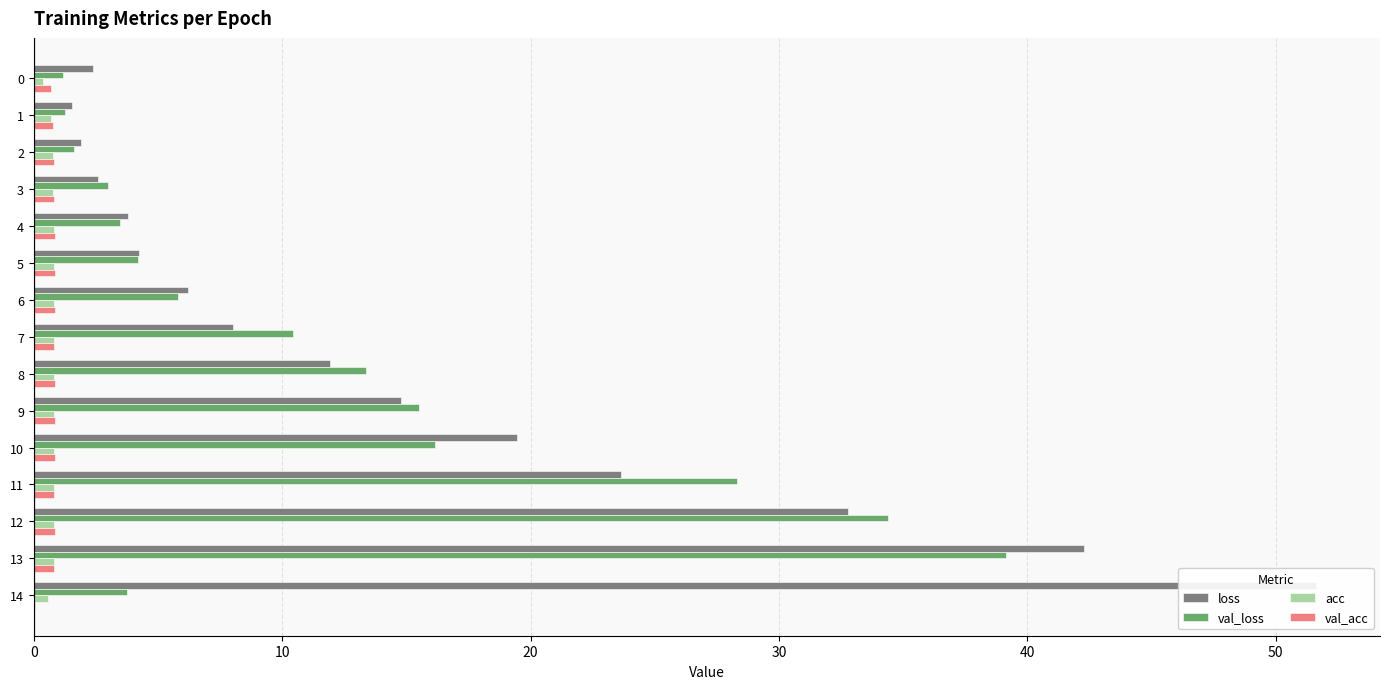

Which series has the widest spread of values?

loss